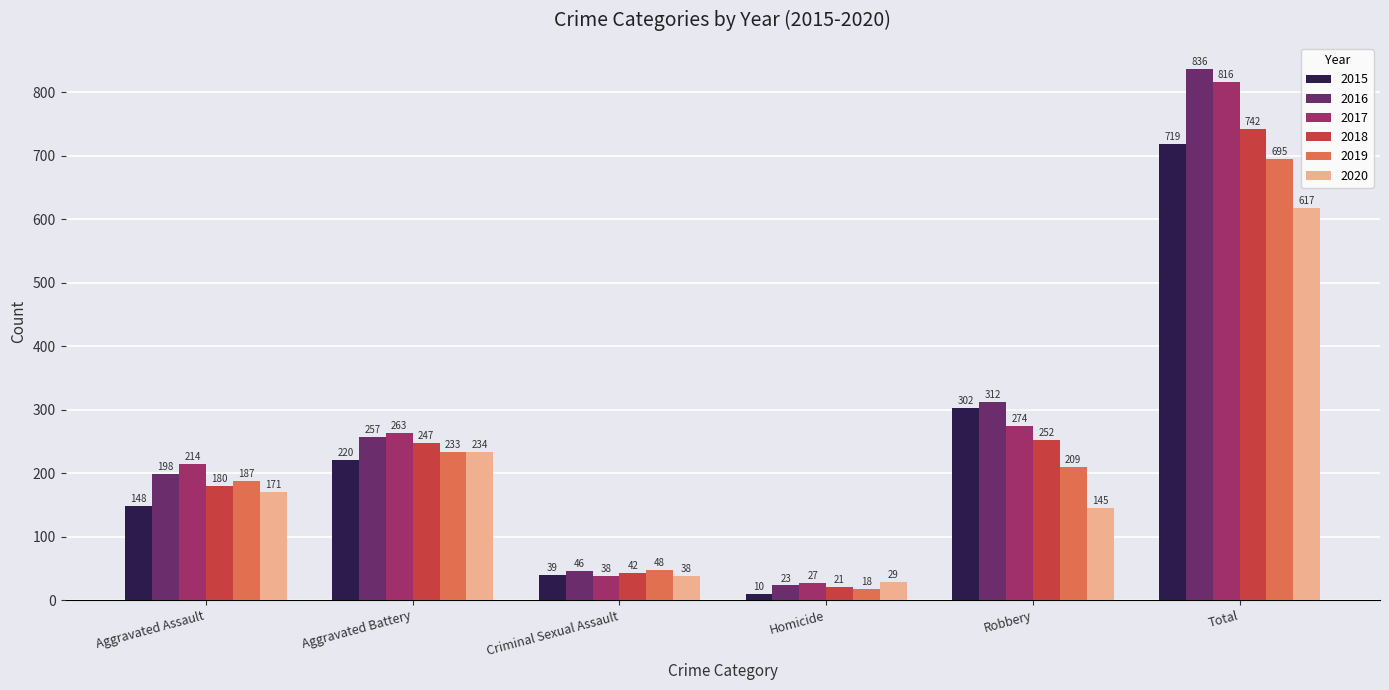

True or false: 2020 has a value of 107 at Aggravated Battery.

False